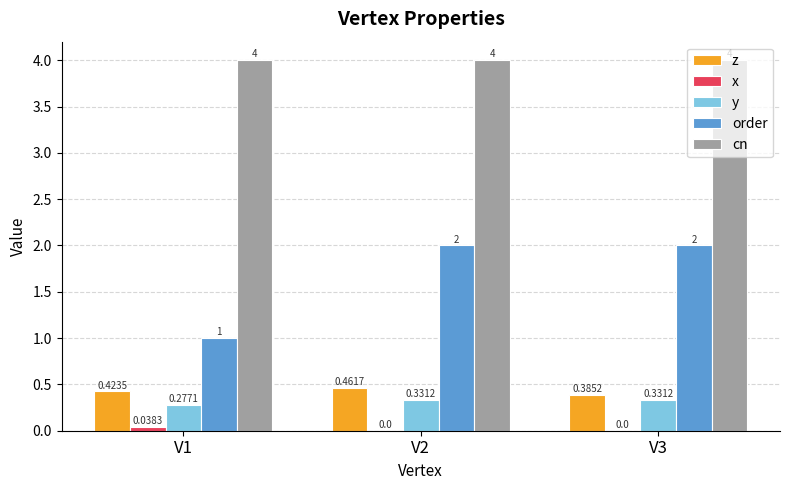

Between V1 and V3, which series saw the biggest shift?

order